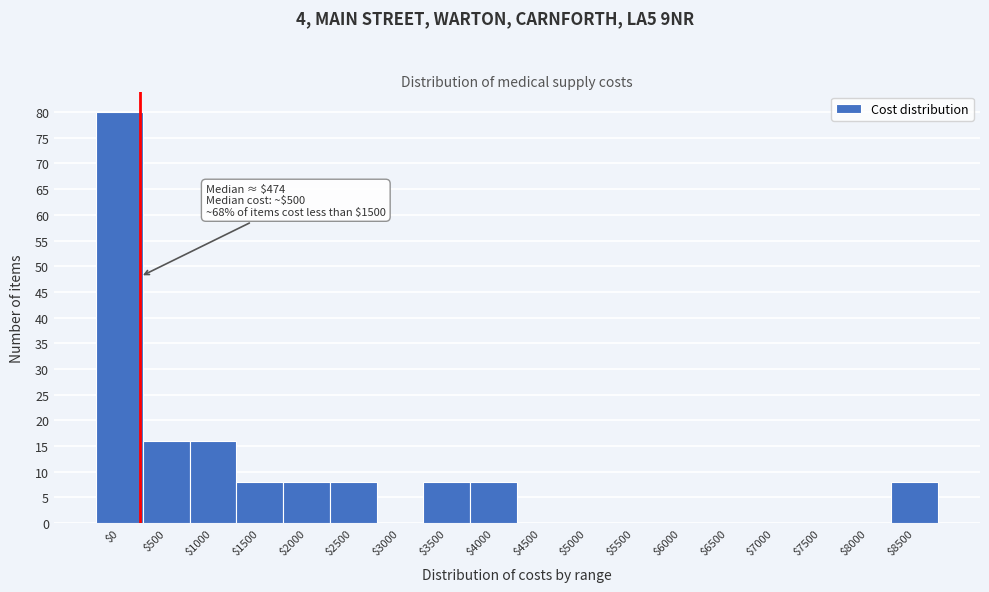

Is it true that the value at $3000 is -25?

False